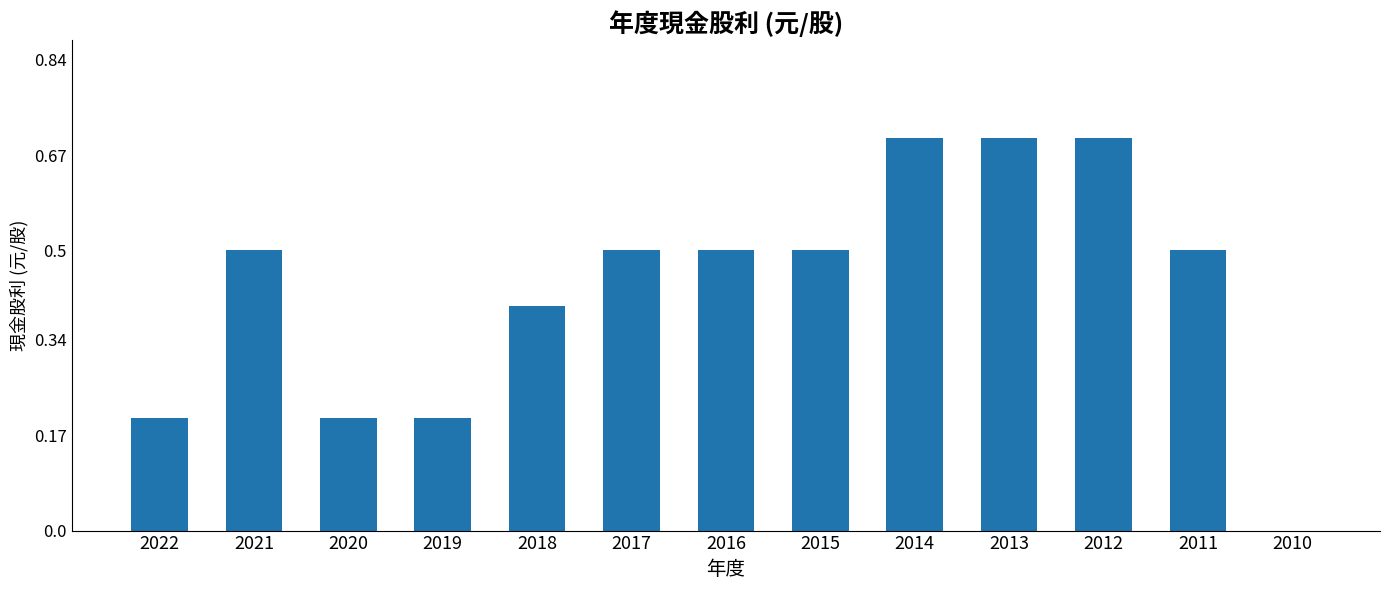

Between 2010 and 2011, which is larger?

2011